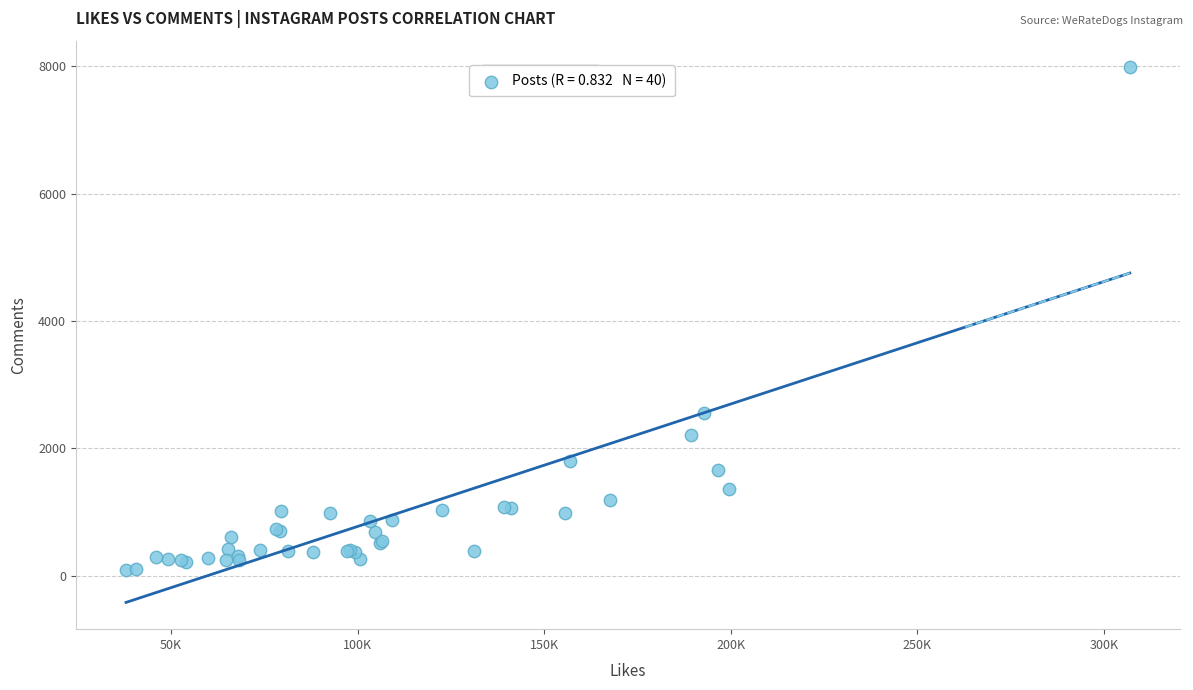

What Y value in the scatter plot is closest to 4034?

2555